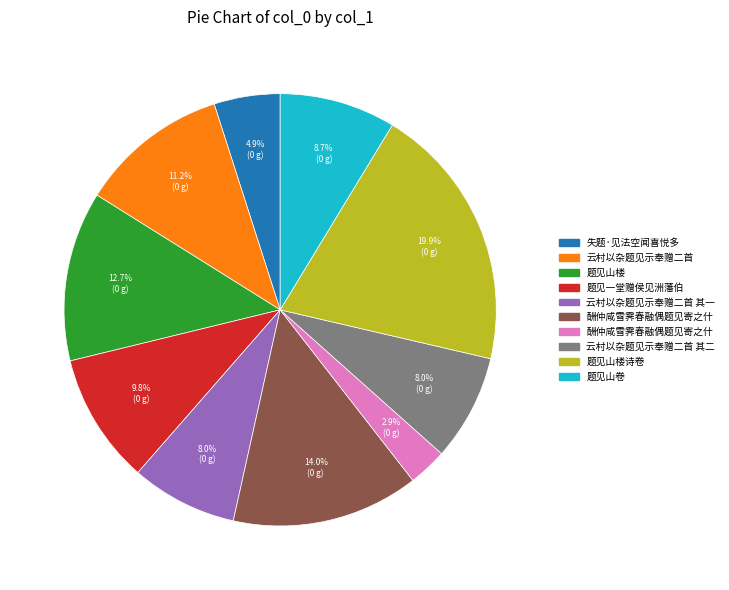

Count the number of slices in the pie.

10